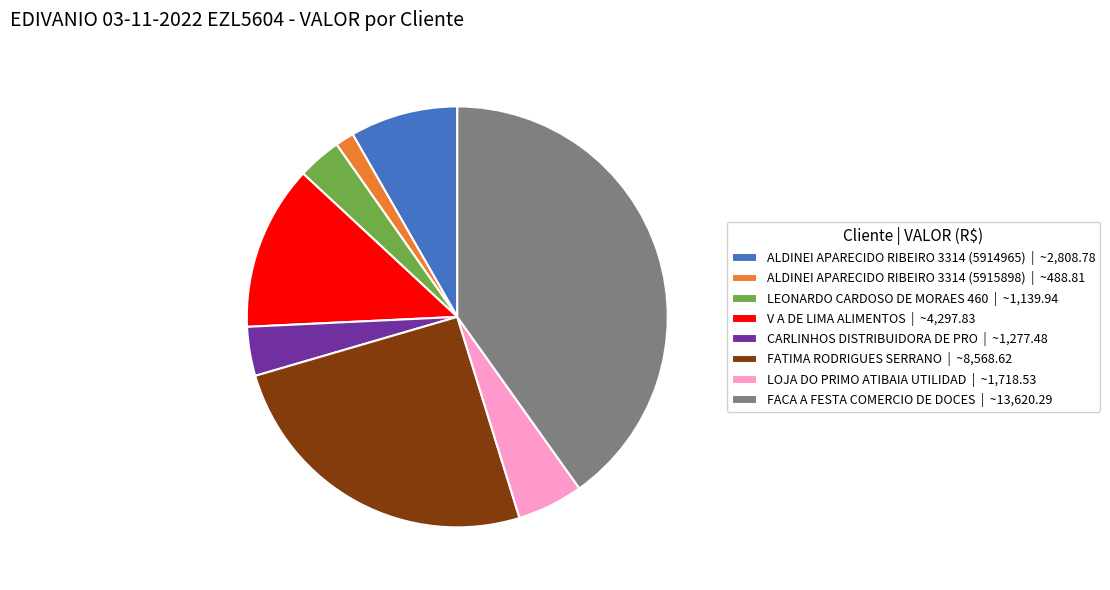

Is it true that LEONARDO CARDOSO DE MORAES 460 is 3% of the pie?

True